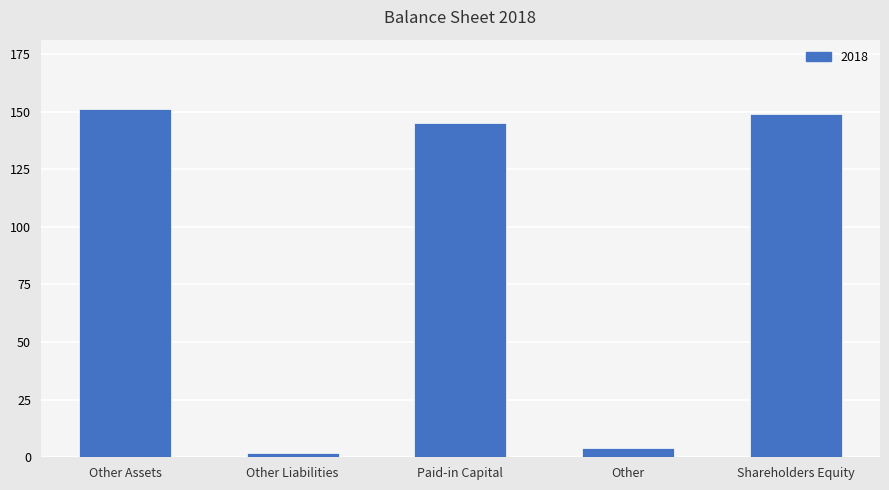

Reading left to right, extract all data points from this chart.

151	2	145	4	149